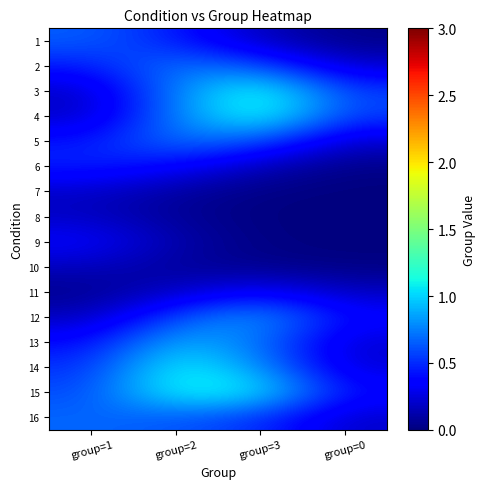

List the series in order of their peak value, lowest first.

10, 8, 7, 11, 9, 6, 1, 16, 5, 2, 12, 13, 14, 15, 4, 3